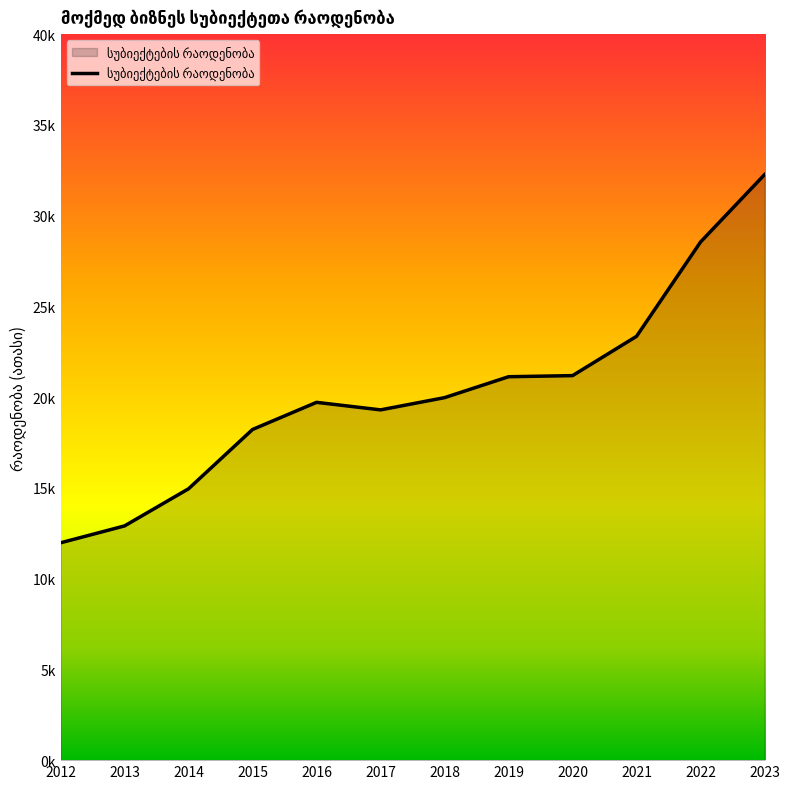

The value at 2014 is 5.5. True or false?

False